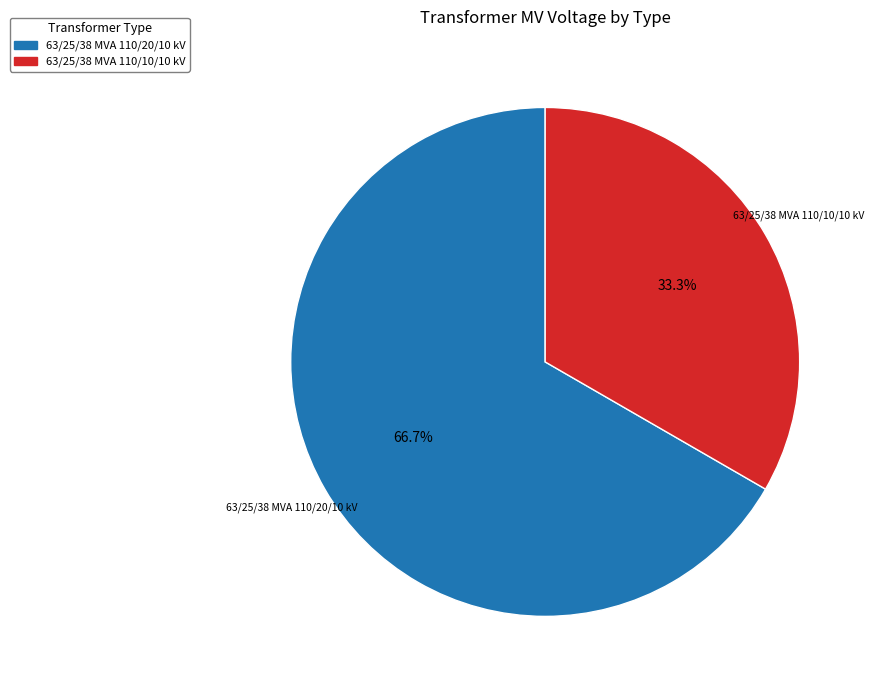

Count the number of slices in the pie.

2